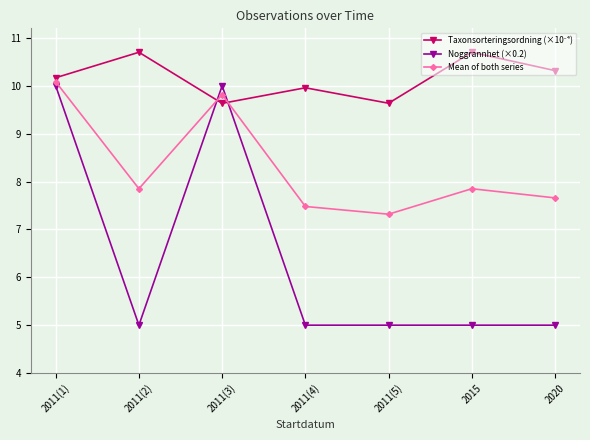

What is the lowest value of the Noggrannhet (×0.2) series?

5.0